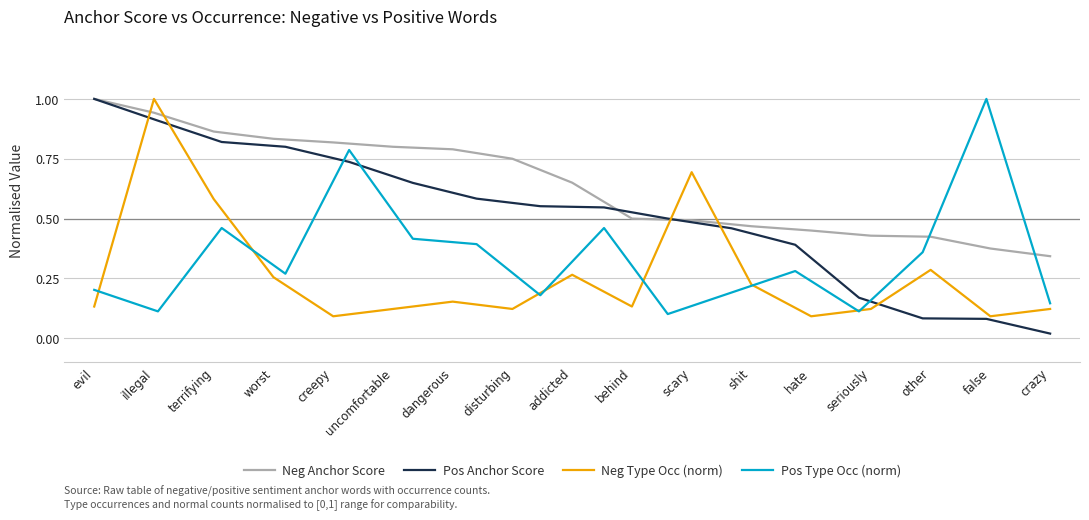

Which category has the lowest value across all series?

creepy